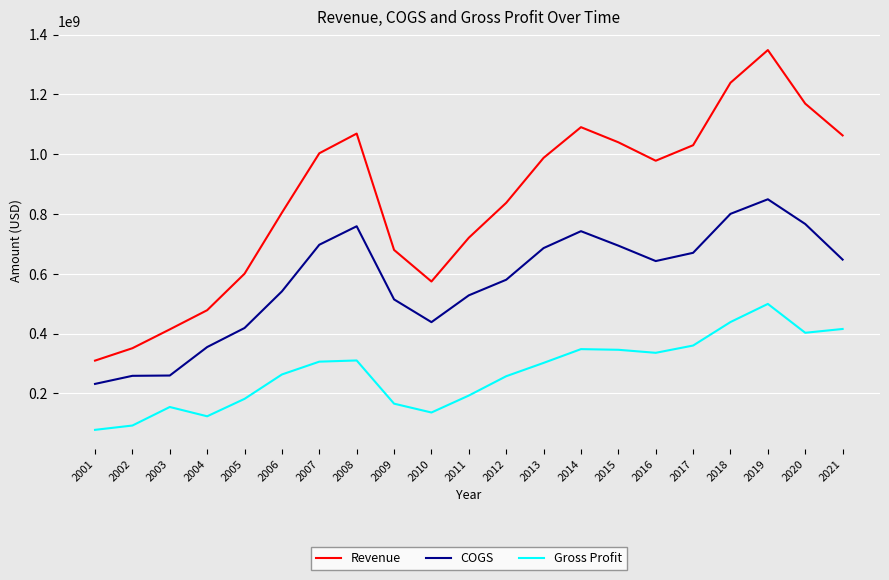

List the series in order of their peak value, highest first.

Revenue, COGS, Gross Profit